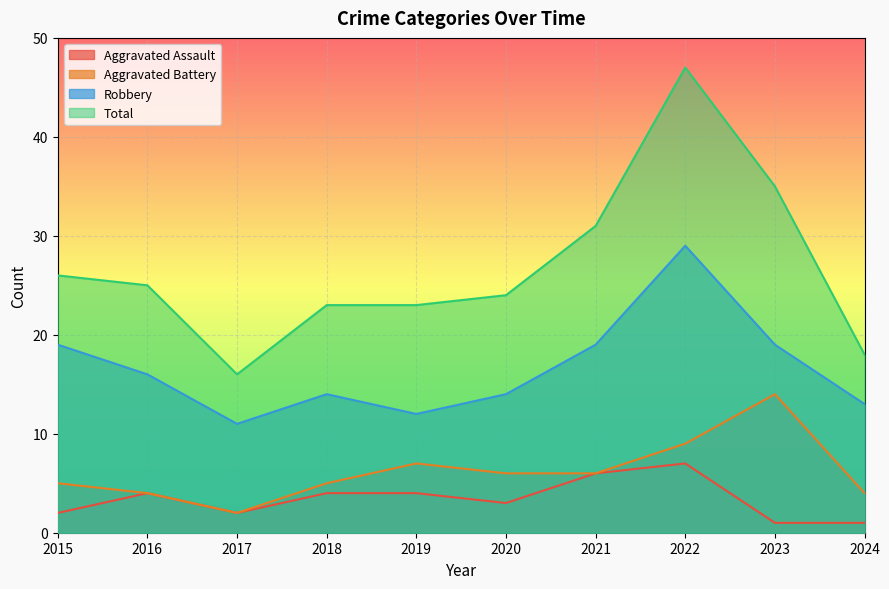

What is the value of the Total point at the 4th from the left?

23